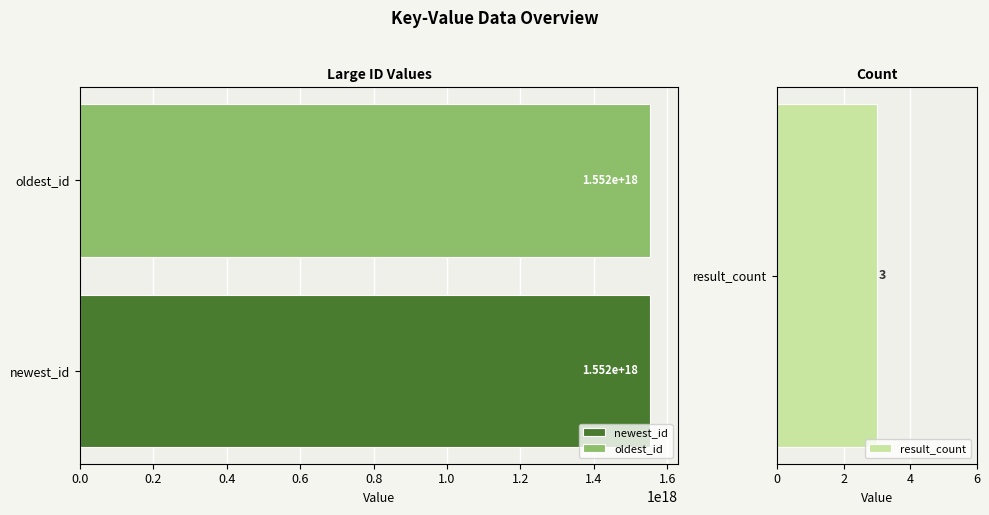

At which label does the data first exceed 1552123433961476096?

newest_id